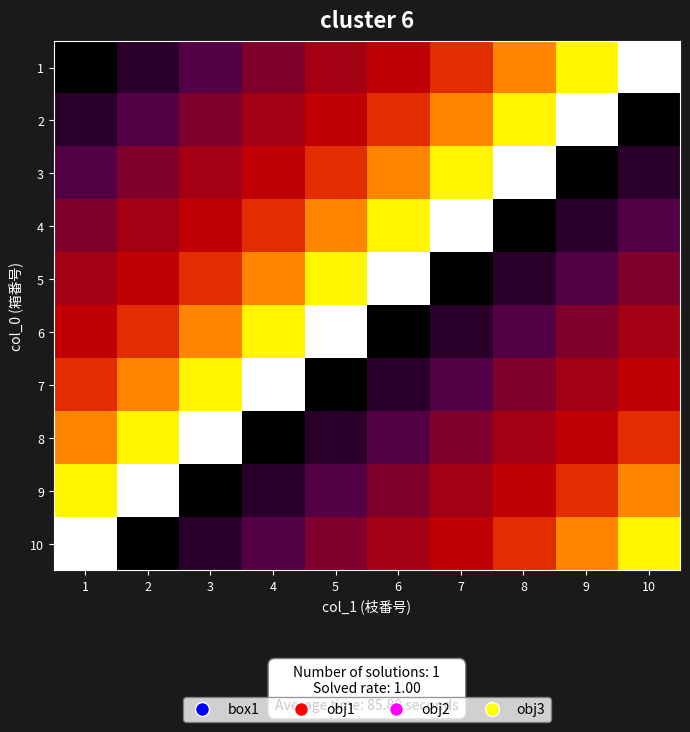

Reading left to right, list all the values displayed in this chart.

1: 1=1	2=2	3=3	4=4	5=5	6=6	7=7	8=8	9=9	10=10
2: 1=2	2=3	3=4	4=5	5=6	6=7	7=8	8=9	9=10	10=1
3: 1=3	2=4	3=5	4=6	5=7	6=8	7=9	8=10	9=1	10=2
4: 1=4	2=5	3=6	4=7	5=8	6=9	7=10	8=1	9=2	10=3
5: 1=5	2=6	3=7	4=8	5=9	6=10	7=1	8=2	9=3	10=4
6: 1=6	2=7	3=8	4=9	5=10	6=1	7=2	8=3	9=4	10=5
7: 1=7	2=8	3=9	4=10	5=1	6=2	7=3	8=4	9=5	10=6
8: 1=8	2=9	3=10	4=1	5=2	6=3	7=4	8=5	9=6	10=7
9: 1=9	2=10	3=1	4=2	5=3	6=4	7=5	8=6	9=7	10=8
10: 1=10	2=1	3=2	4=3	5=4	6=5	7=6	8=7	9=8	10=9